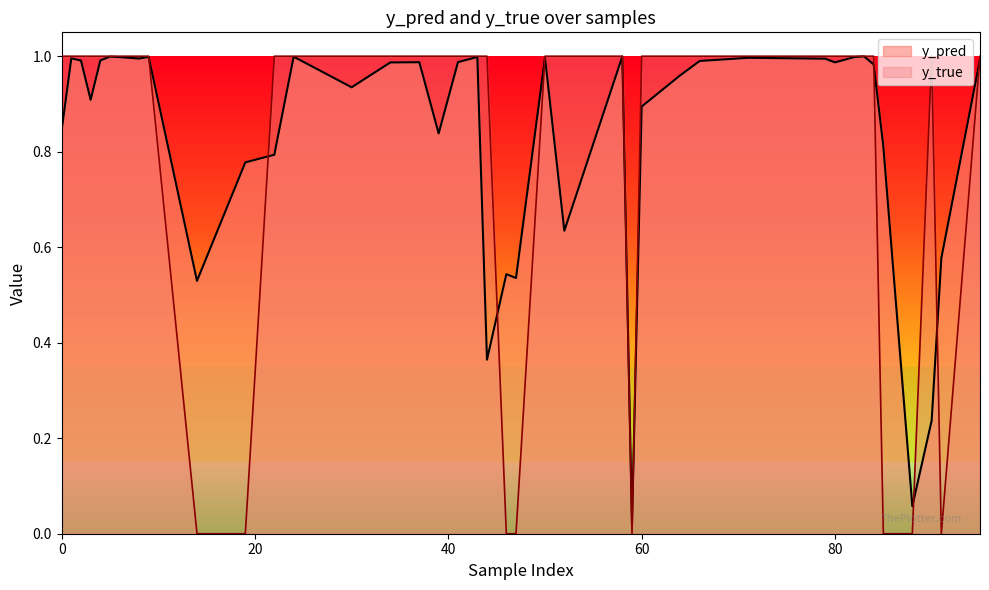

List the series in order of their overall mean, highest first.

y_pred, y_true